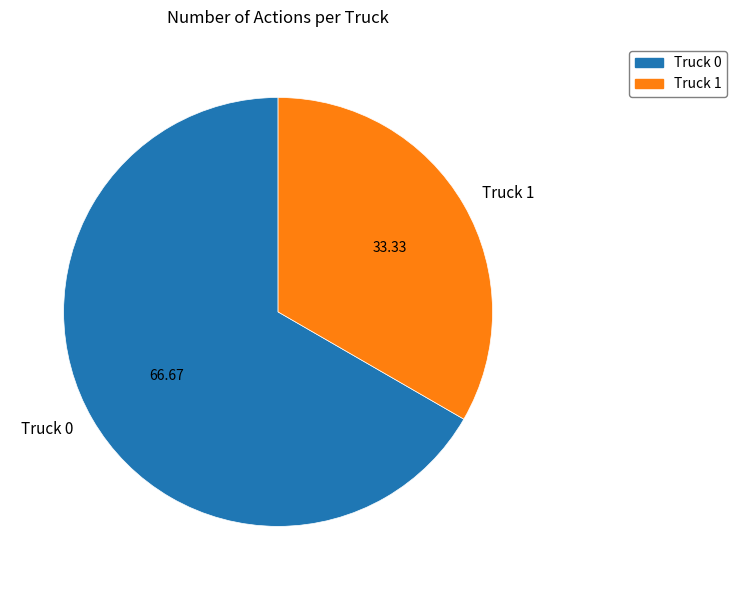

Is the sum of Truck 0 and Truck 1 greater than half?

Yes